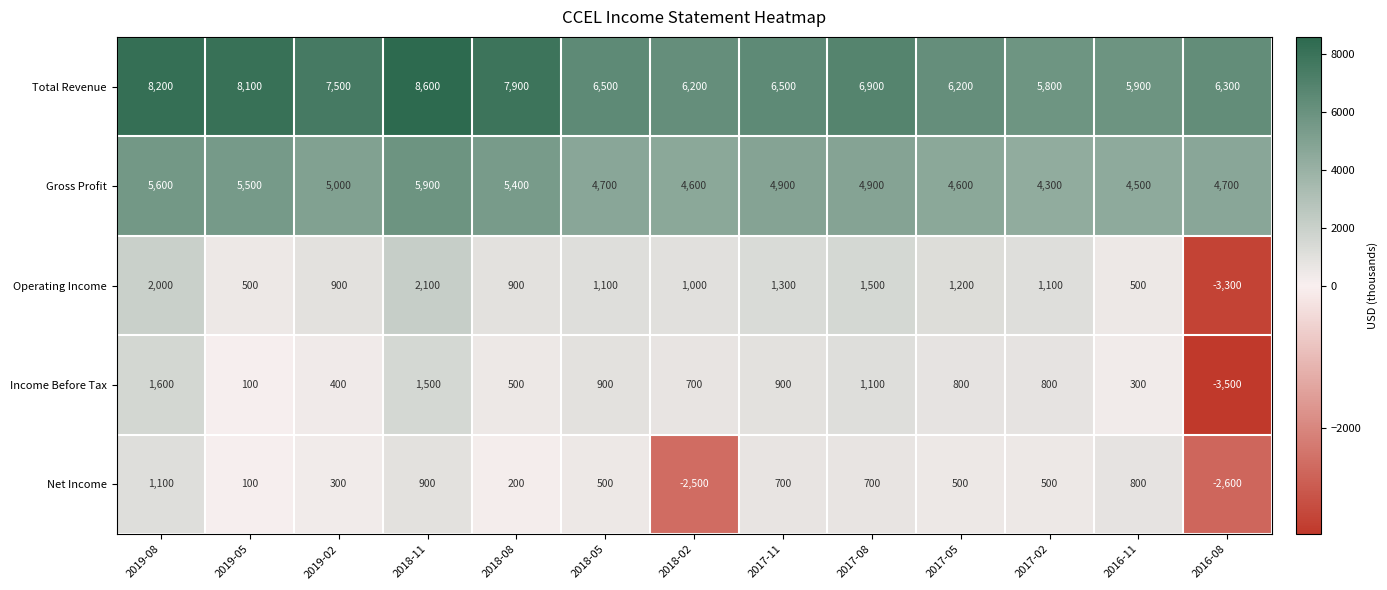

What is the average value of the Total Revenue series?

6969